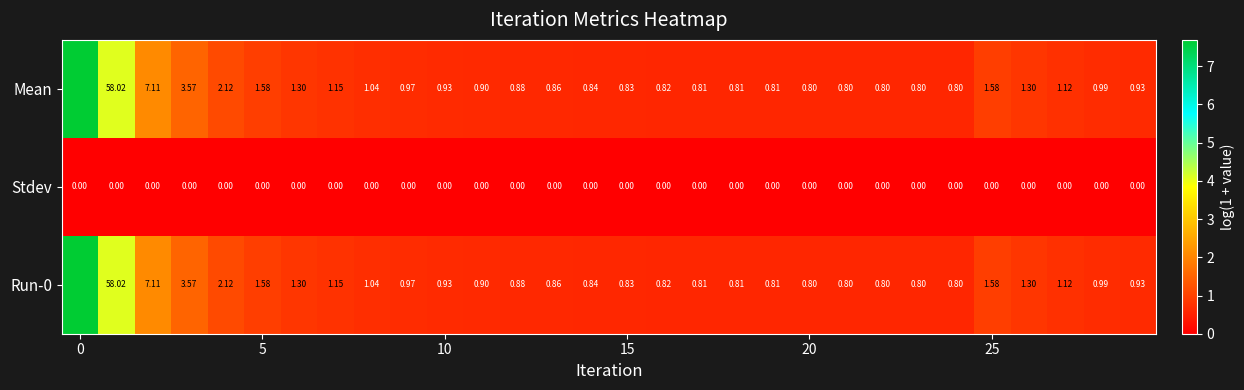

What is the greatest value displayed?

7.7